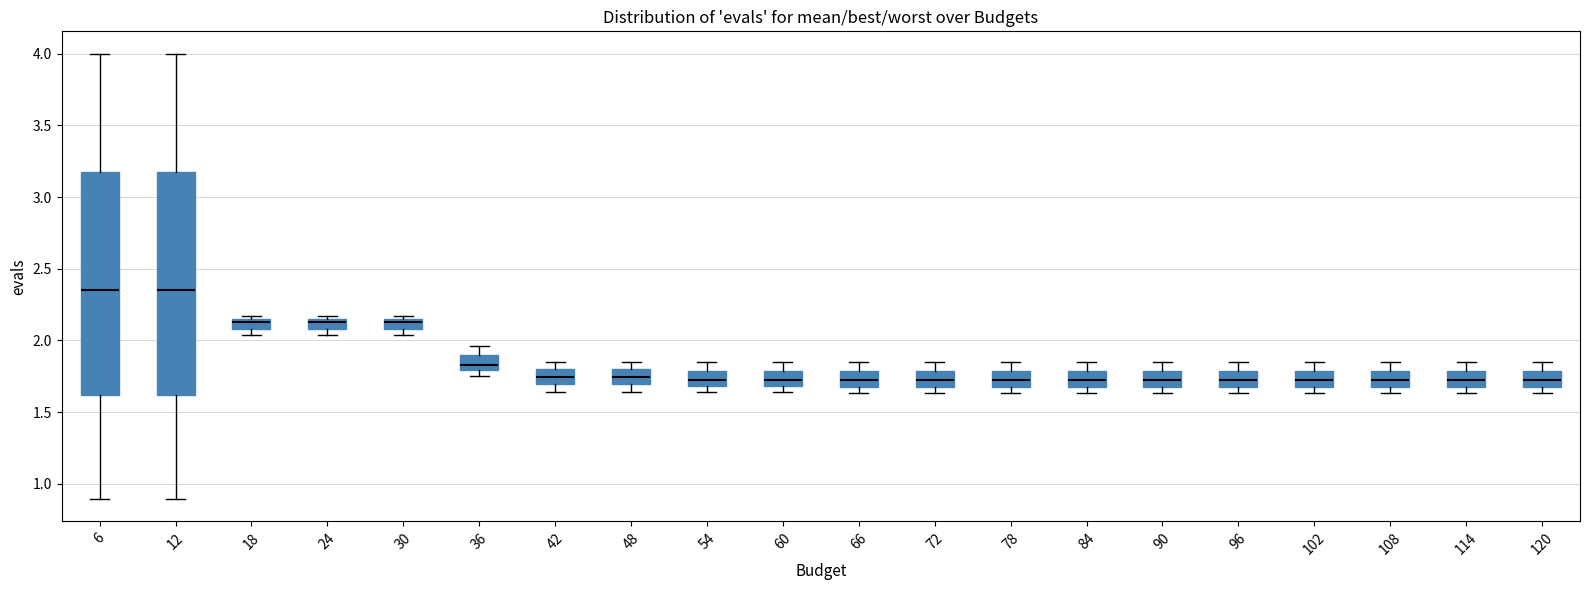

Where is the lower edge of the box at x = 96 on the y-axis? The values are not printed on the chart, so give them approximately, as read against the axis.

1.70